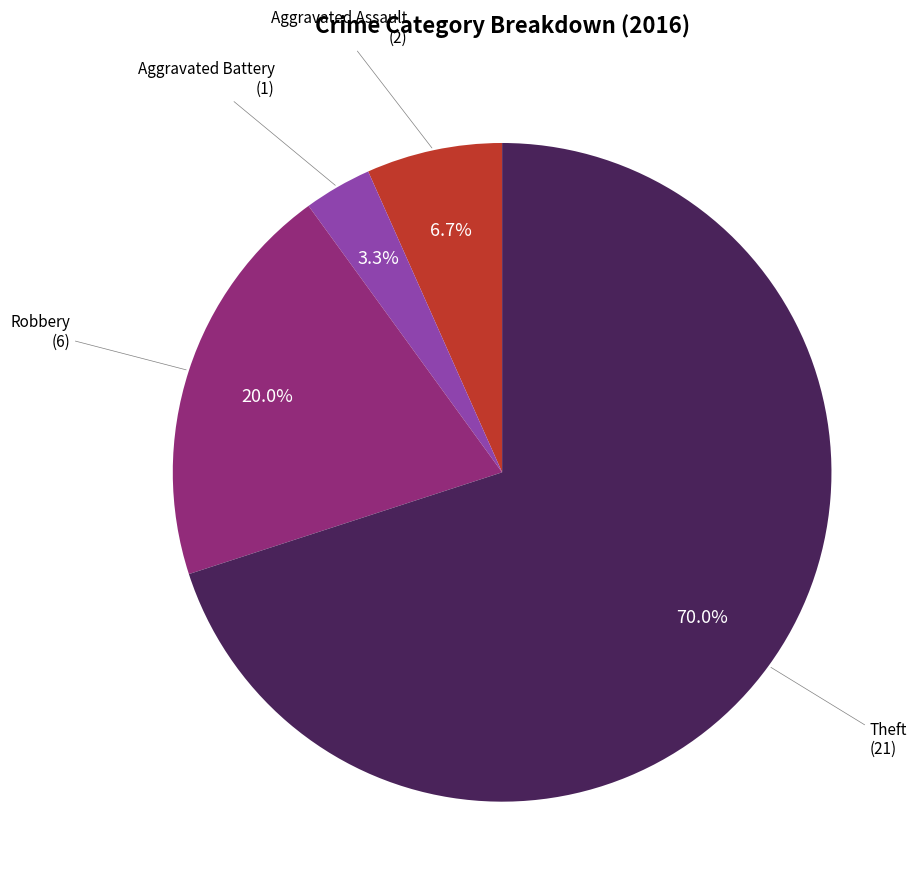

Is there any slice that represents more than half of the pie?

Yes